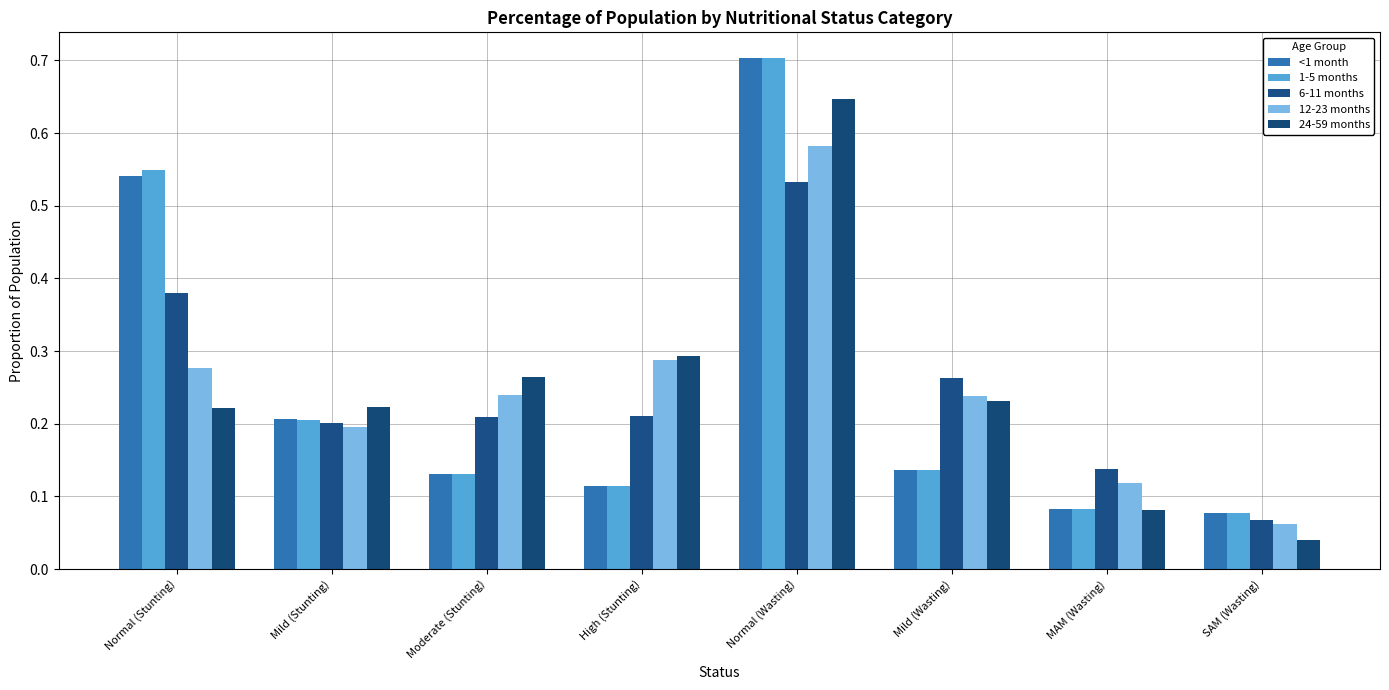

How many bars are there in each group?

5